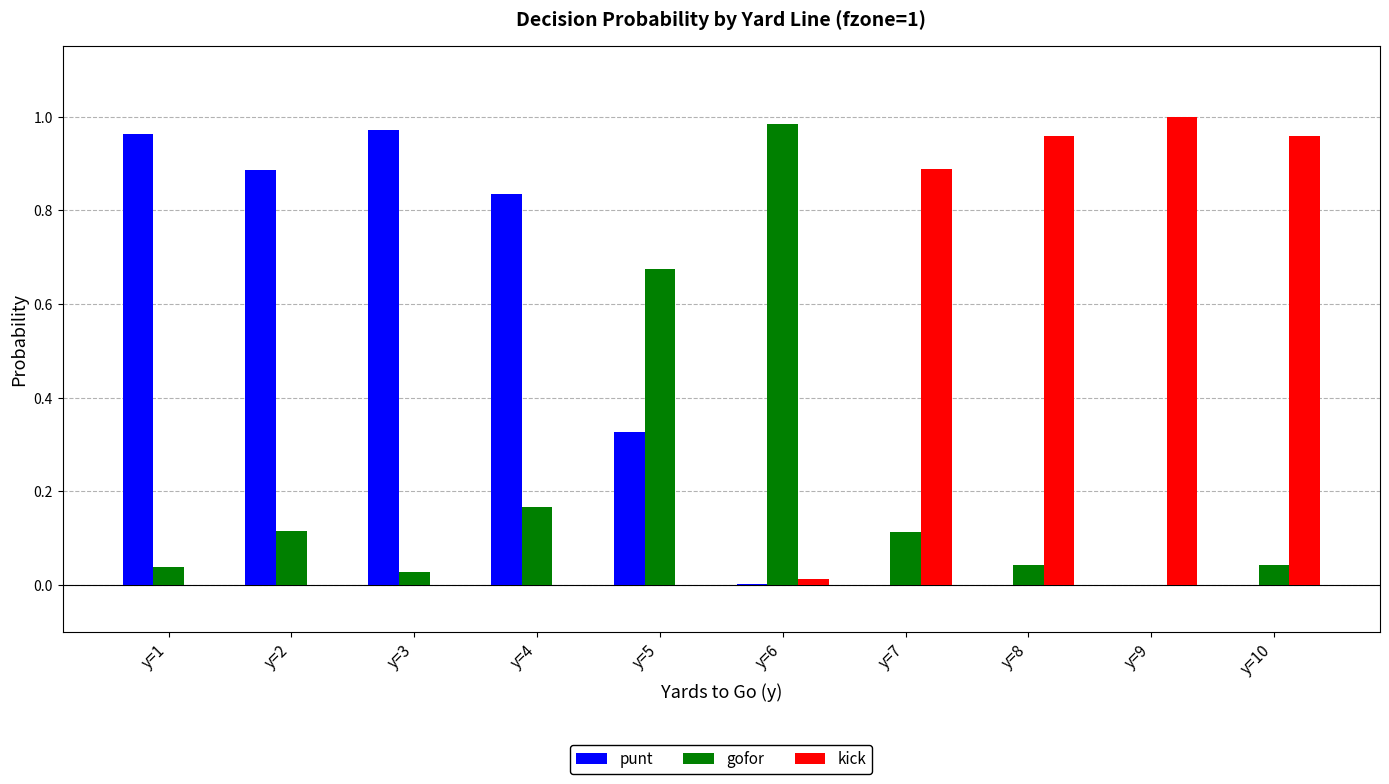

What is the sum of all punt values?

4.0